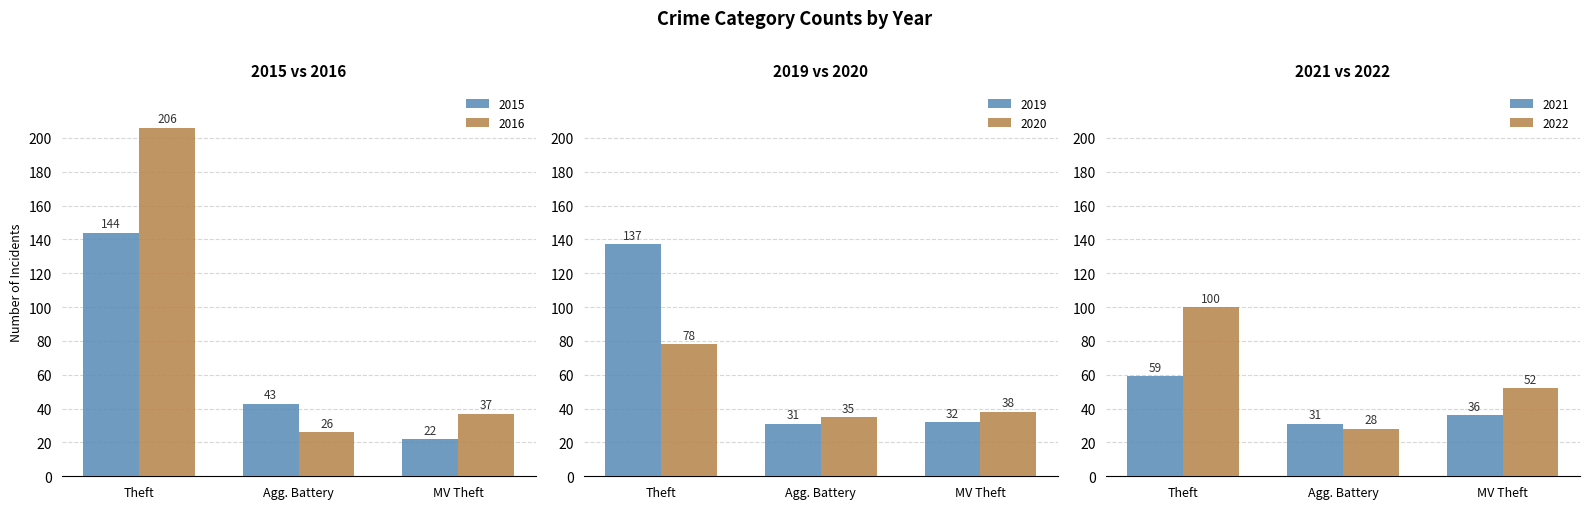

The 2015 series shows 144 at Theft. True or false?

True